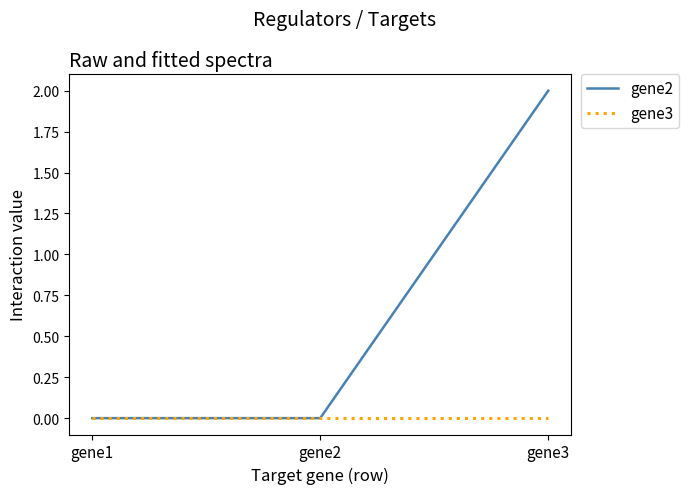

At which category does the chart reach its peak across all series?

gene3